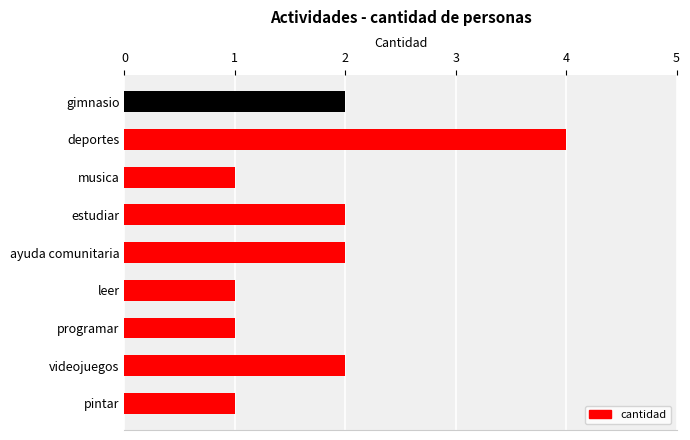

How many data points does each series have?

9